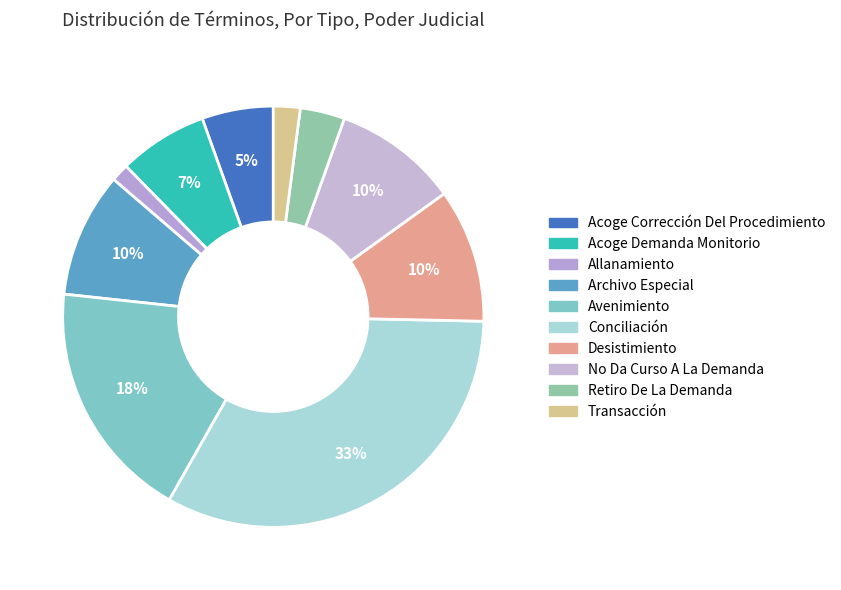

Is it true that Conciliación is 33% of the pie?

True